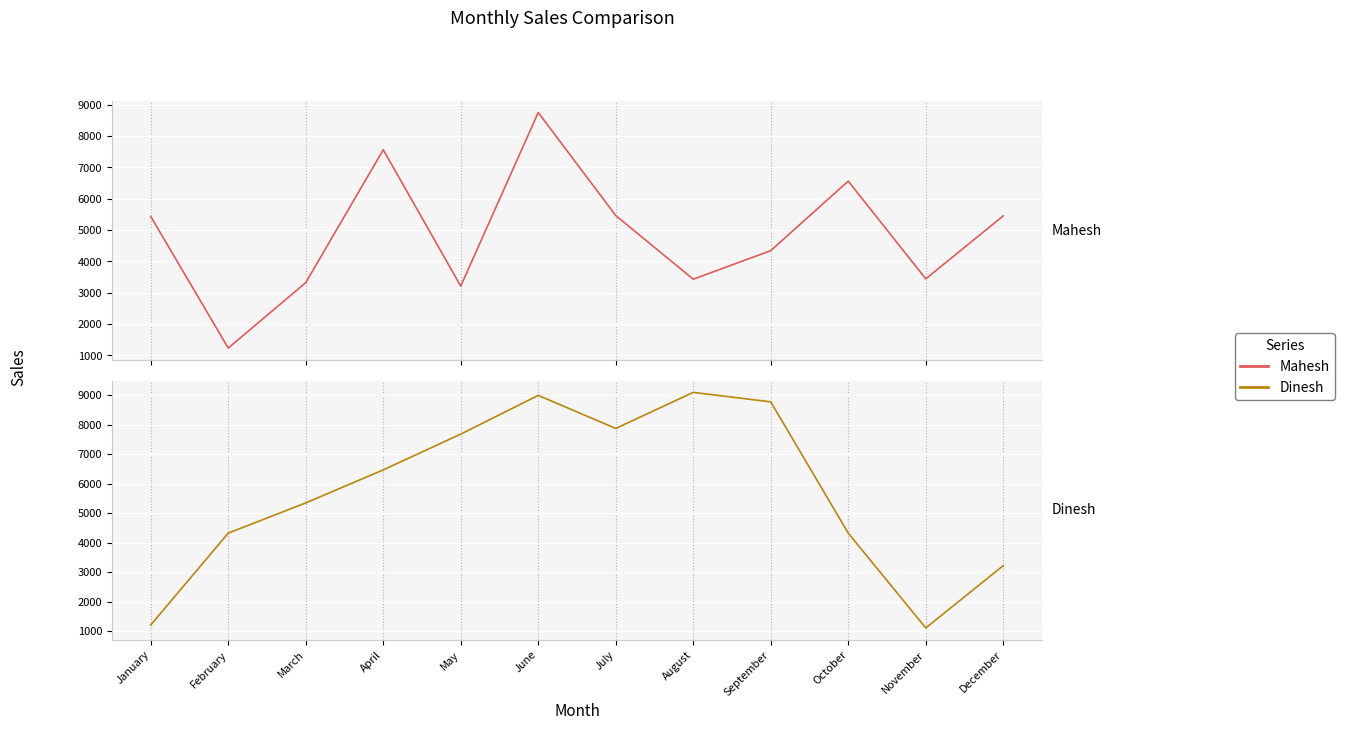

How many interior local peaks does the Mahesh series have?

3